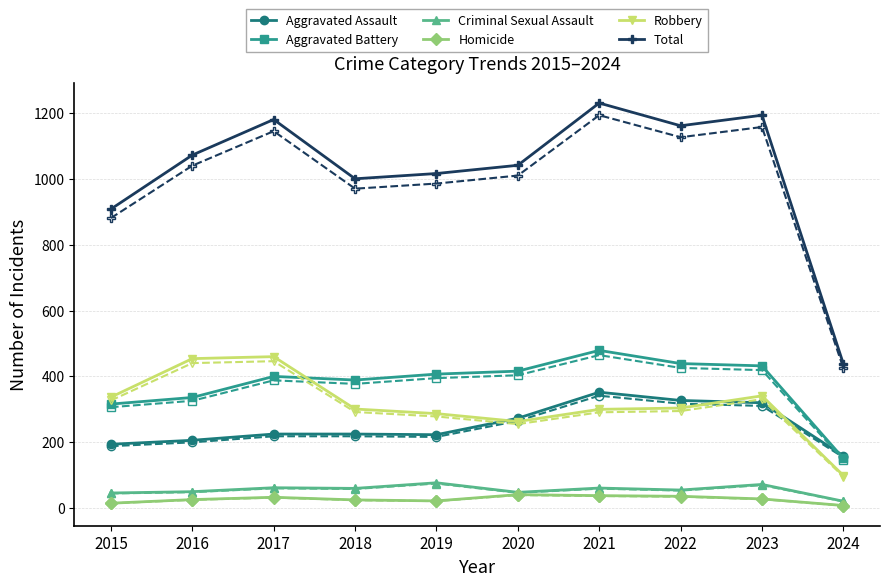

List the series in order of their peak value, lowest first.

Homicide, Criminal Sexual Assault, Aggravated Assault, Robbery, Aggravated Battery, Total